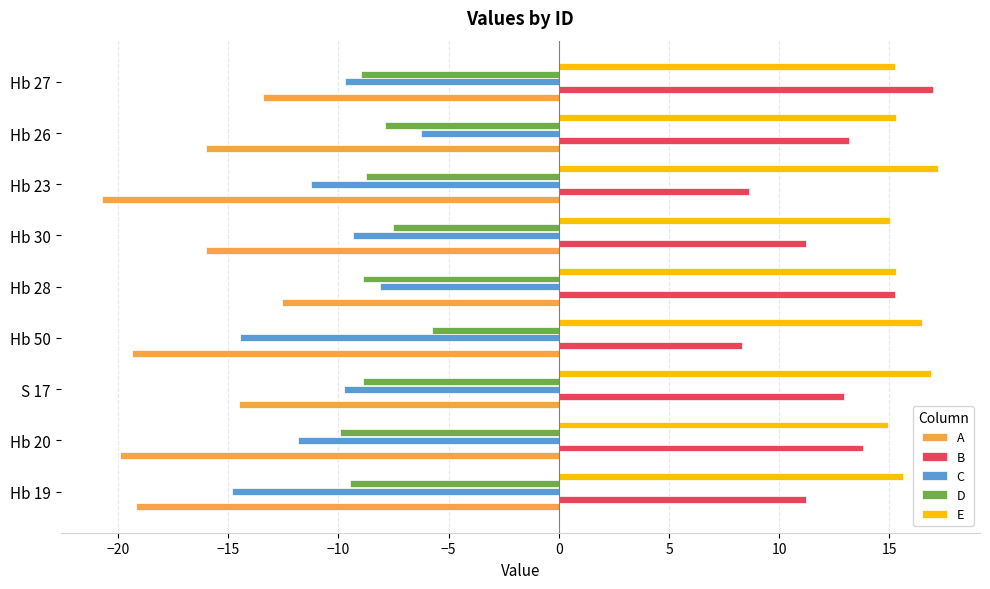

How many data points does each series have?

9